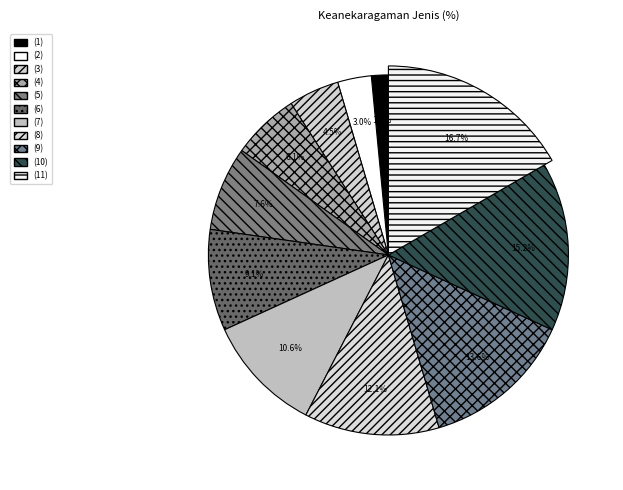

How much of the chart is everything except (10)?

84.8%